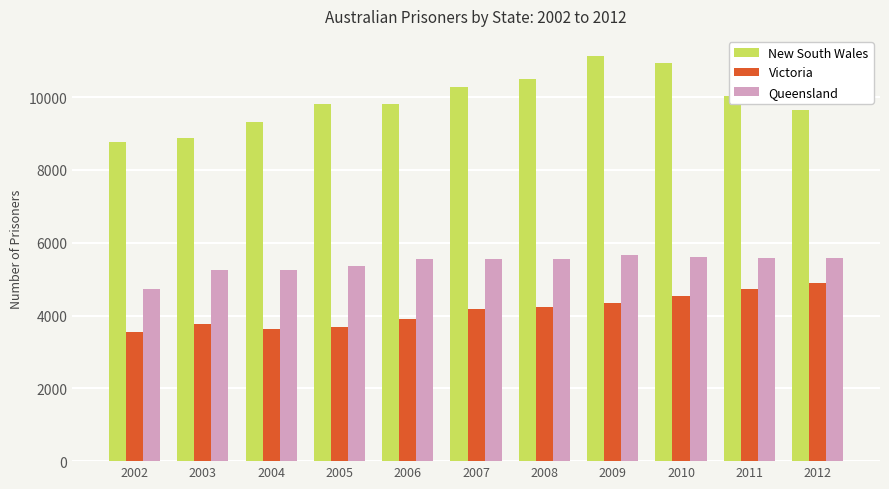

Which series has the largest total across all categories?

New South Wales